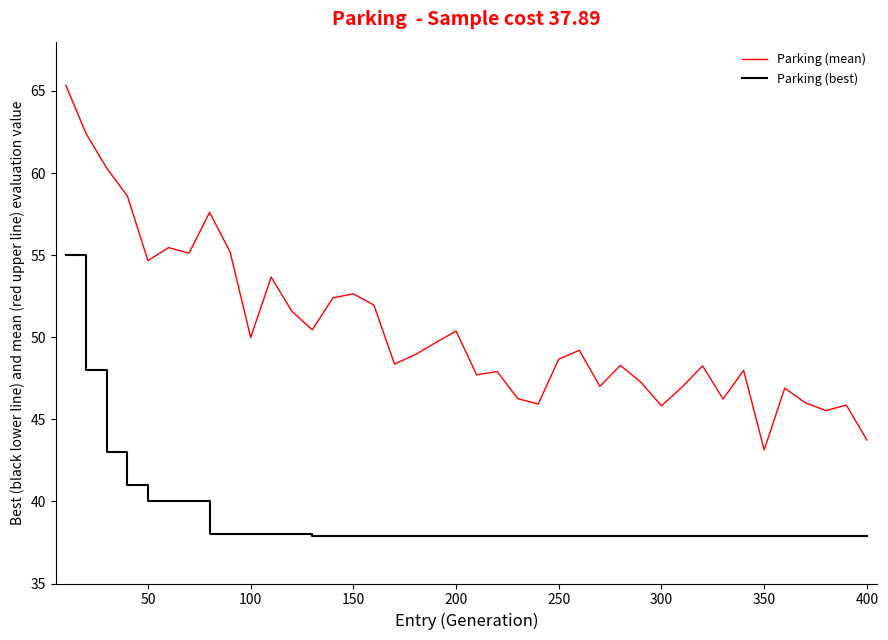

Which series has the largest total across all categories?

Parking (mean)